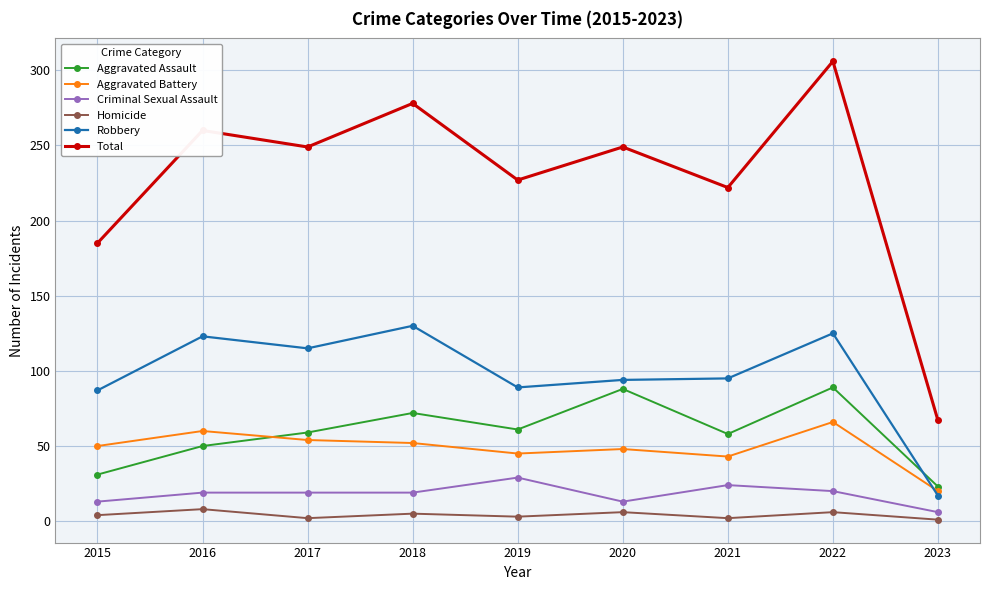

What is the difference between the second highest and second lowest values in the Total series?

93